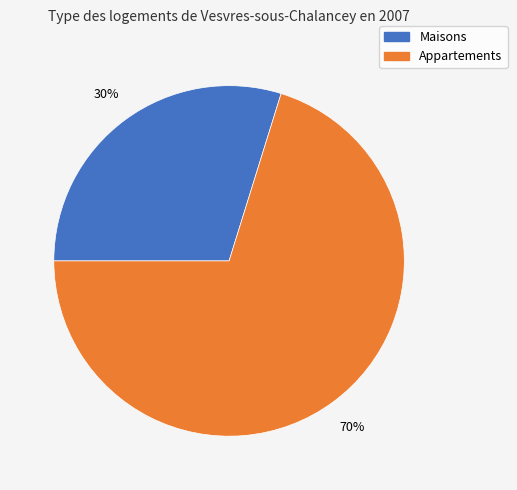

Count the number of slices in the pie.

2